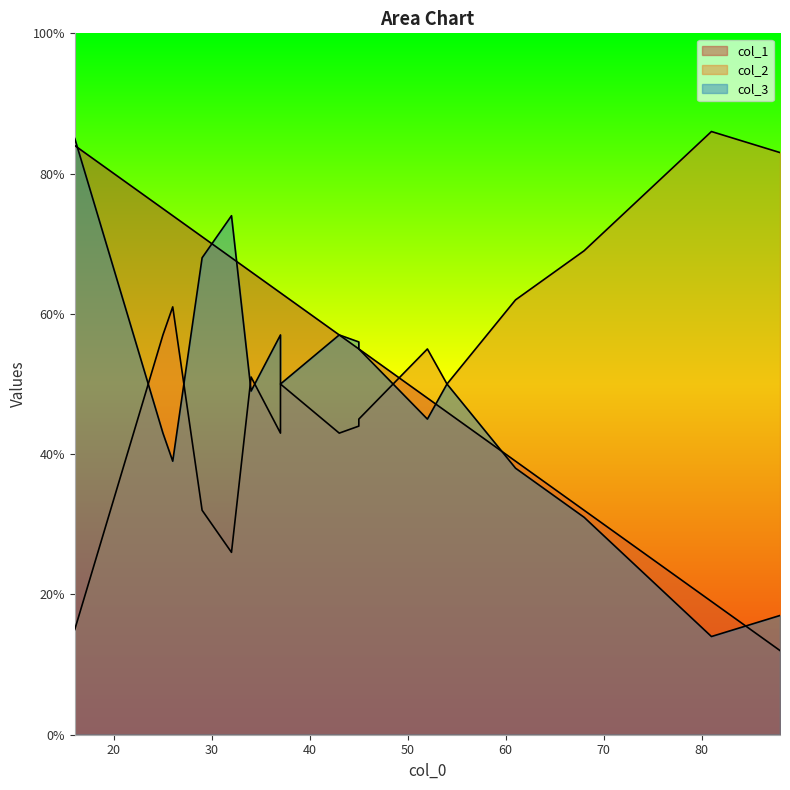

Reading left to right, transcribe all the data shown in this chart.

col_1: 0=48	1=12	2=66	3=34	4=84	5=55	6=46	7=68	8=63	9=19	10=57	11=71	12=39	13=75	14=32	15=63	16=55	17=74
col_2: 0=55	1=83	2=51	3=67	4=15	5=44	6=50	7=26	8=43	9=86	10=43	11=32	12=62	13=57	14=69	15=50	16=45	17=61
col_3: 0=45	1=17	2=49	3=33	4=85	5=56	6=50	7=74	8=57	9=14	10=57	11=68	12=38	13=43	14=31	15=50	16=55	17=39